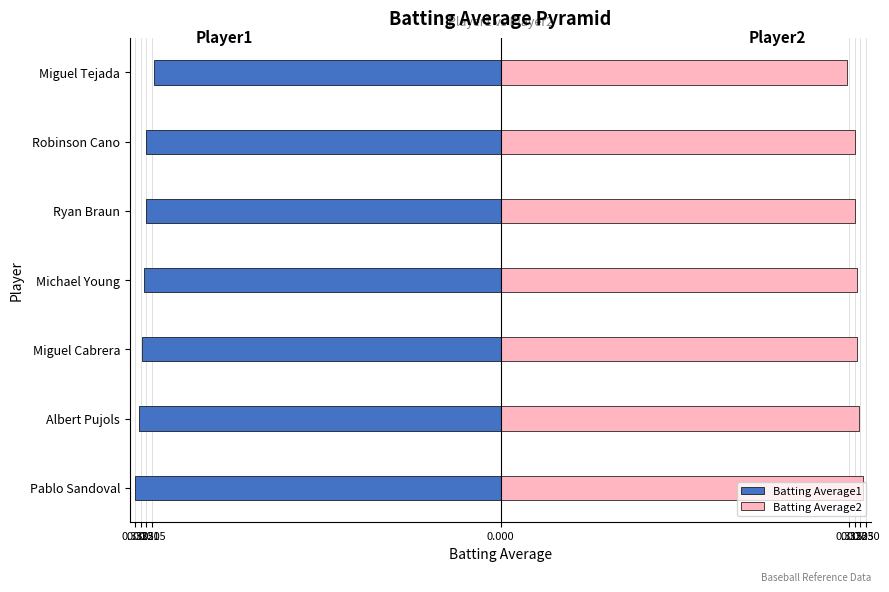

What value does the Batting Average1 series have at 0.320?

-0.3